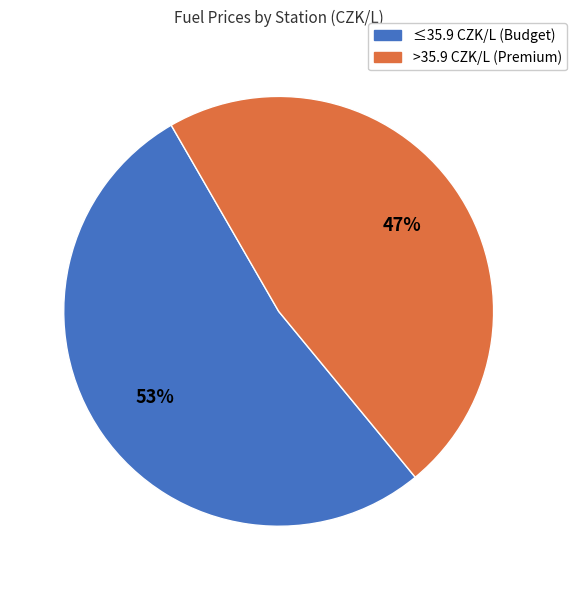

Is there a majority slice in this chart?

Yes